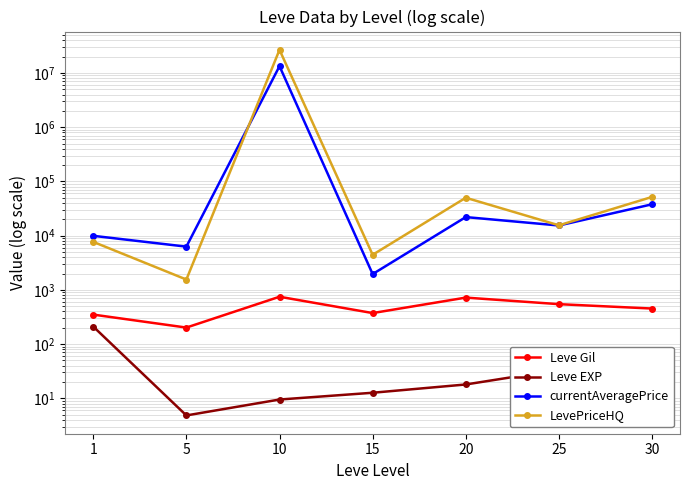

At which category does currentAveragePrice reach its first local peak?

10